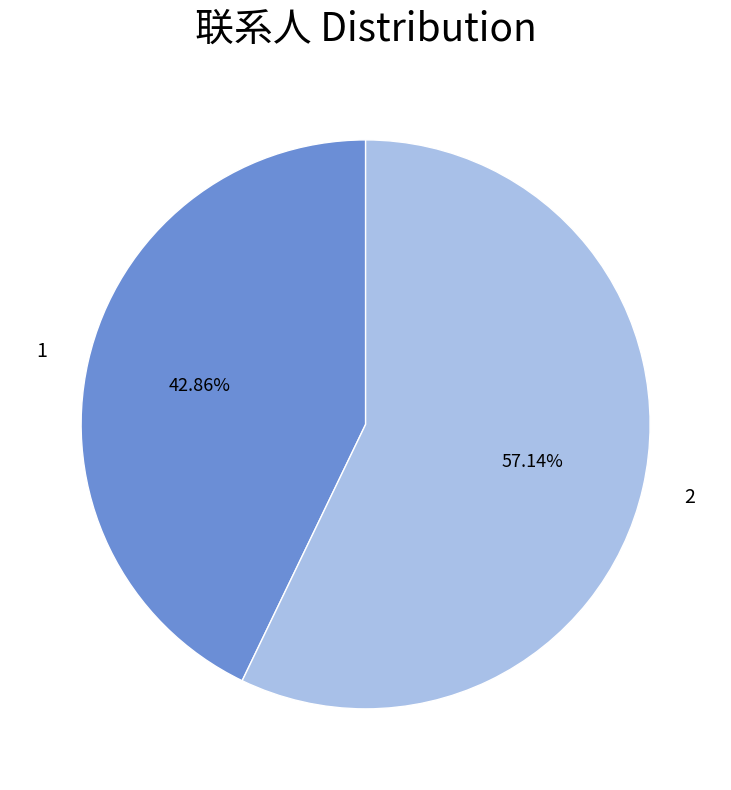

How many slices are in this pie chart?

2